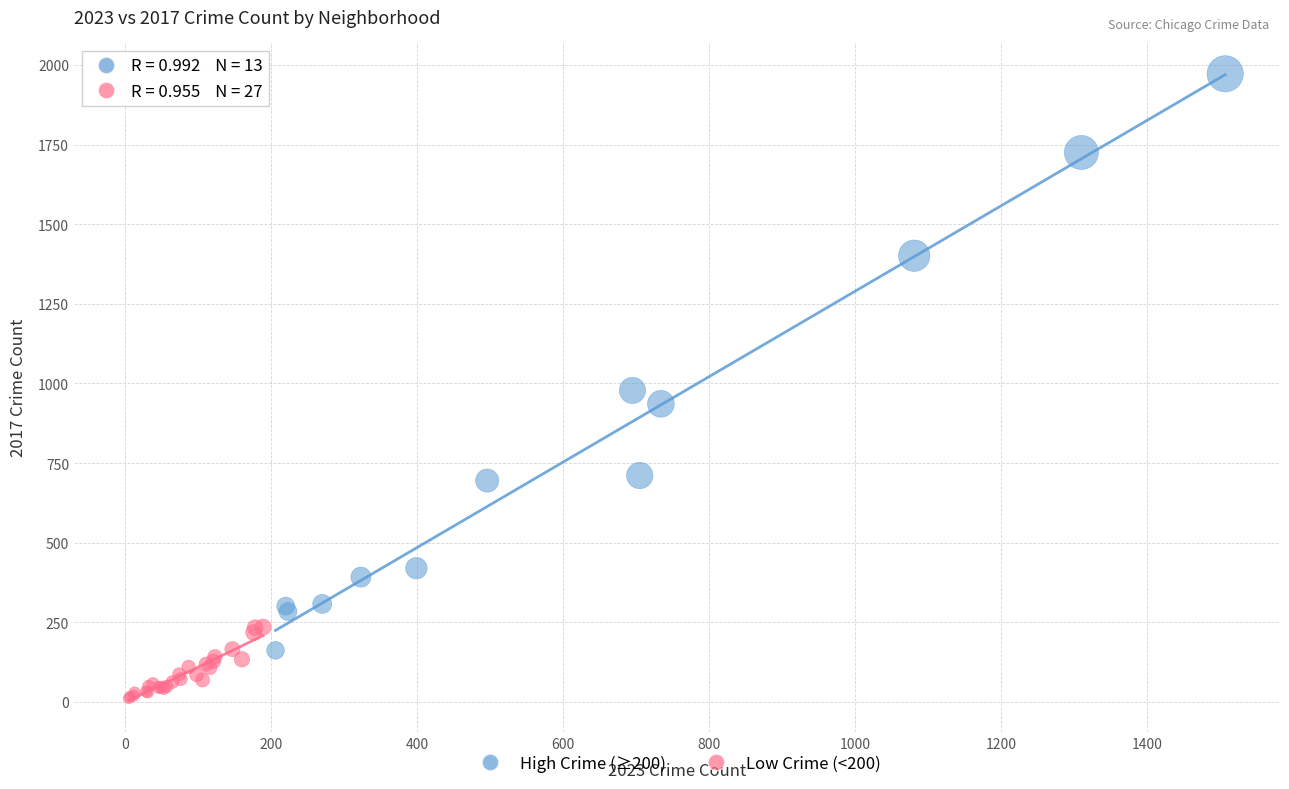

Which series has the widest spread of Y values?

High Crime (≥200)